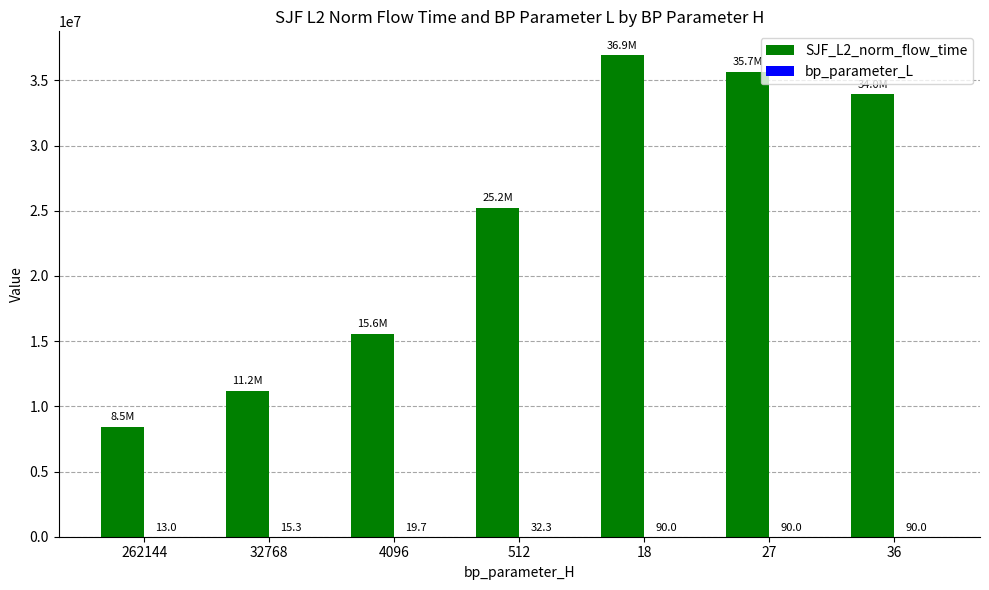

Which label corresponds to the largest value in the chart?

18